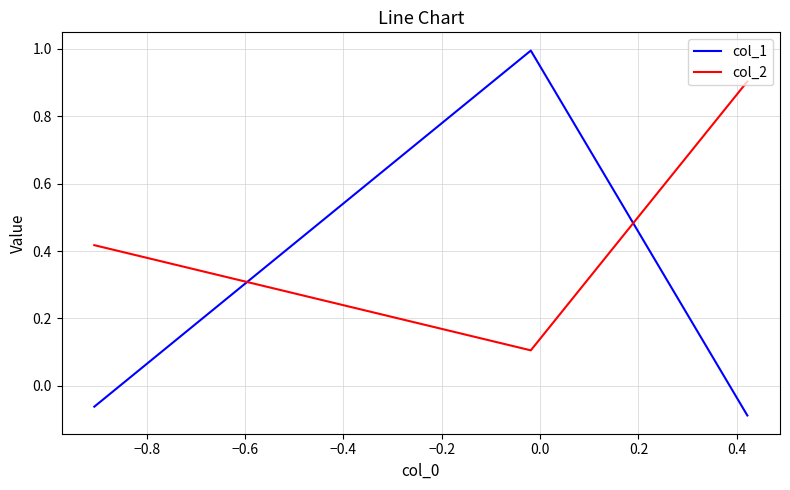

True or false: col_2 has a value of 0.2 at −0.8.

False